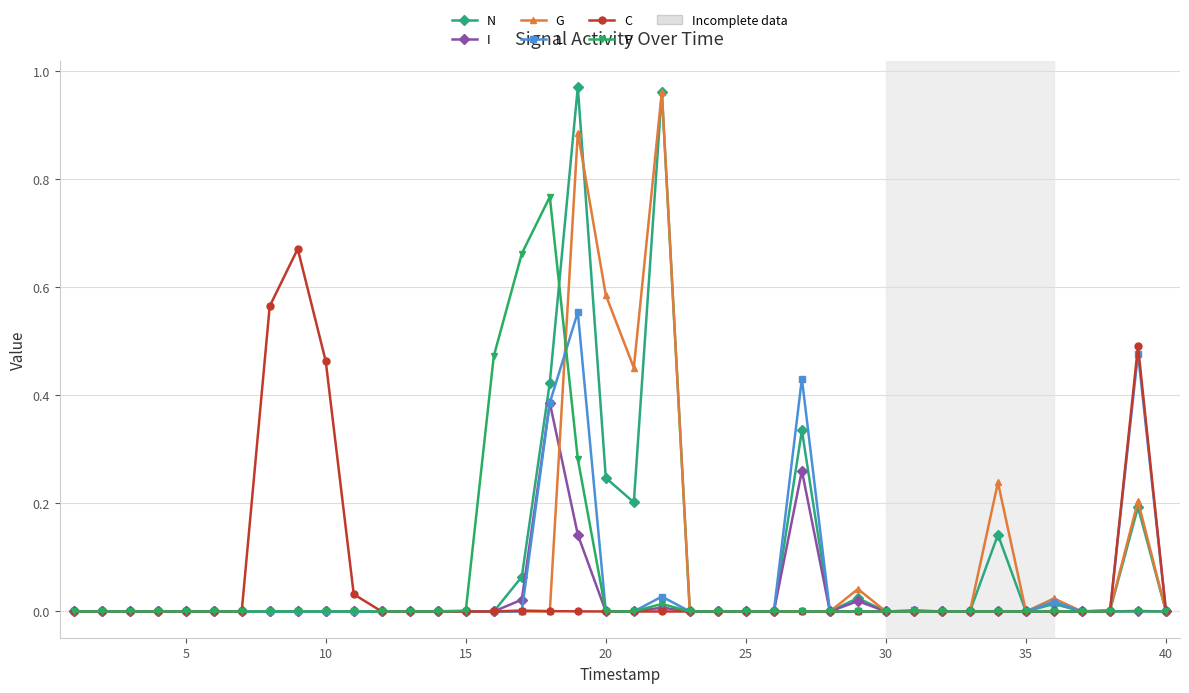

Which series has the widest spread of values?

N